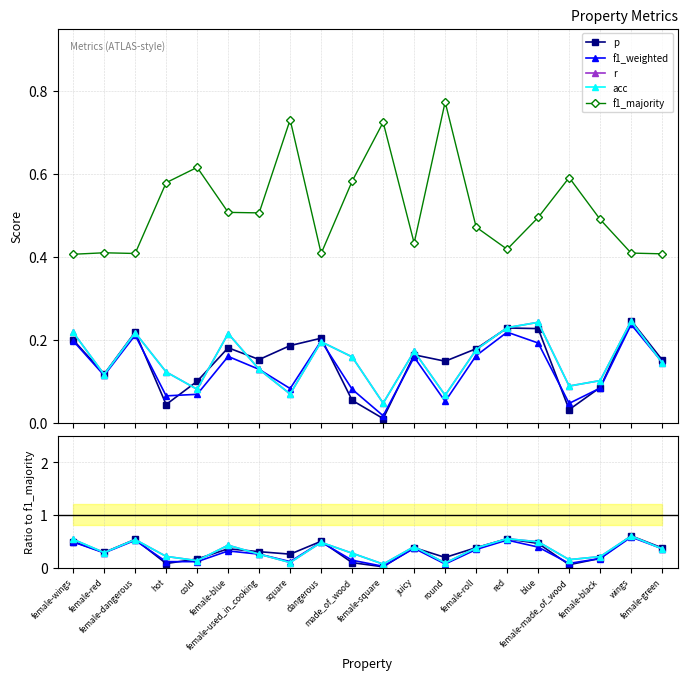

At cold, list the series in order from smallest to largest.

f1_weighted, r, acc, p, f1_majority